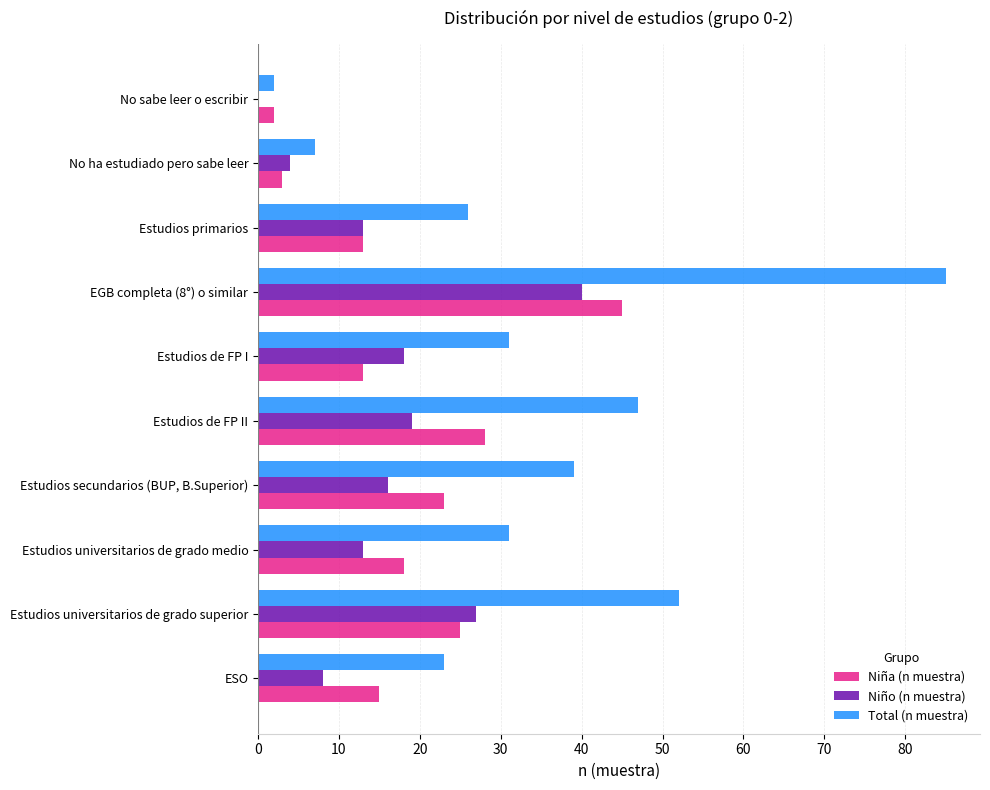

What is the greatest value displayed?

85